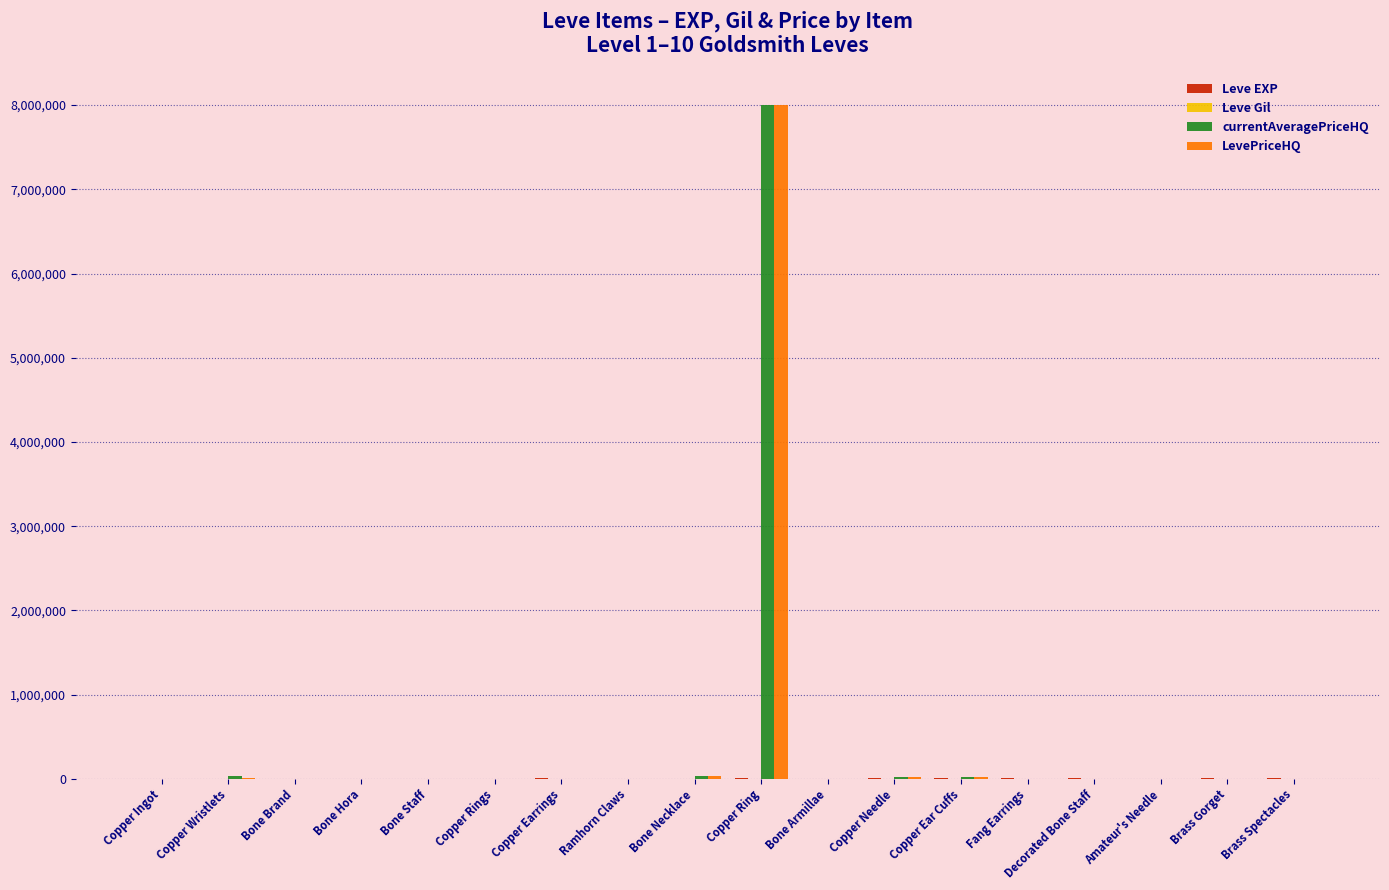

What is the sum of all LevePriceHQ values?

8073386